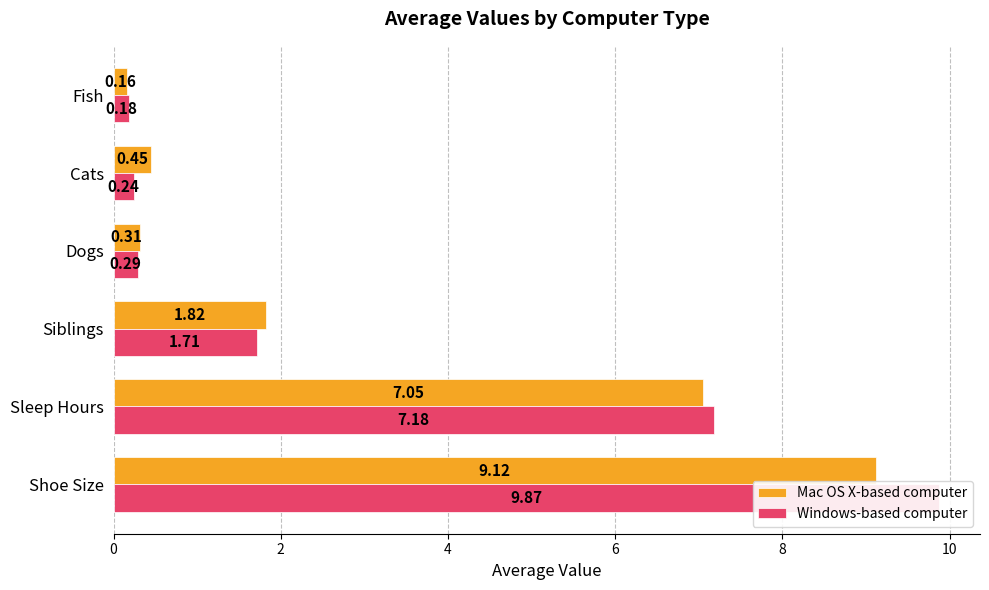

Read the Mac OS X-based computer value at Sleep Hours.

7.0